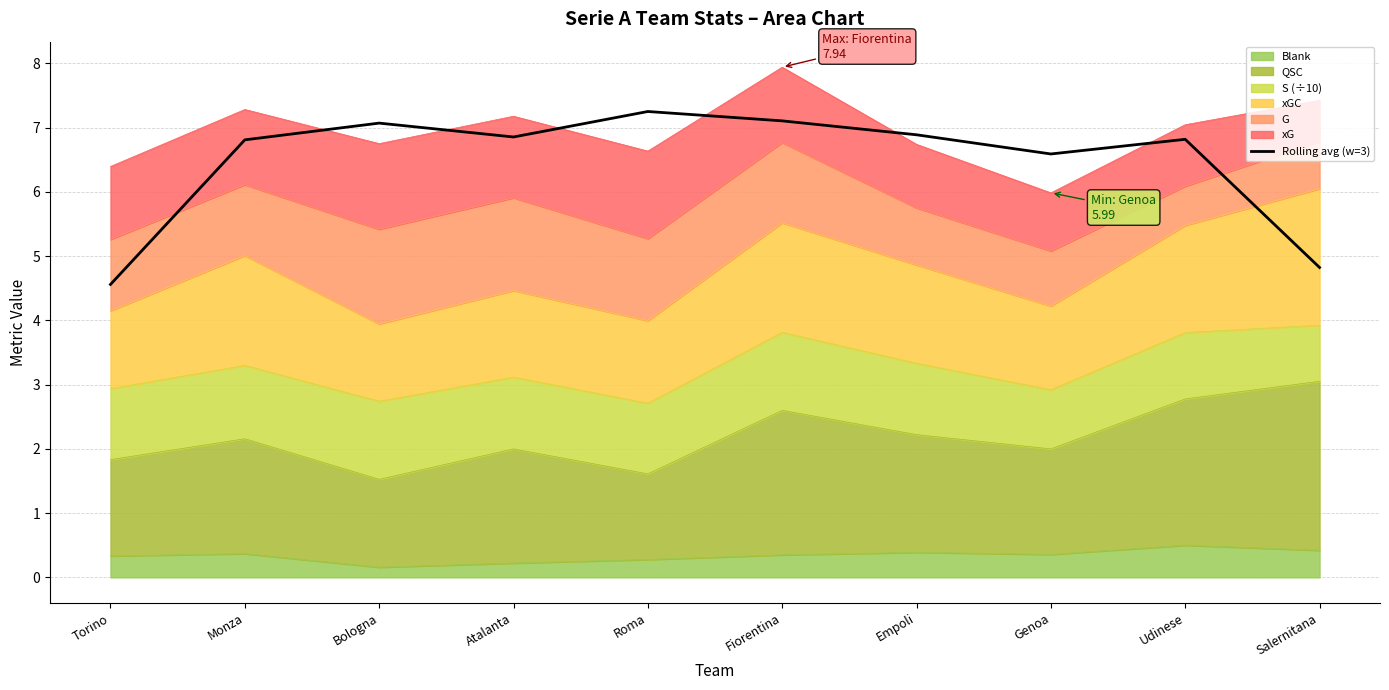

At which category does the data reach its first local peak?

Bologna